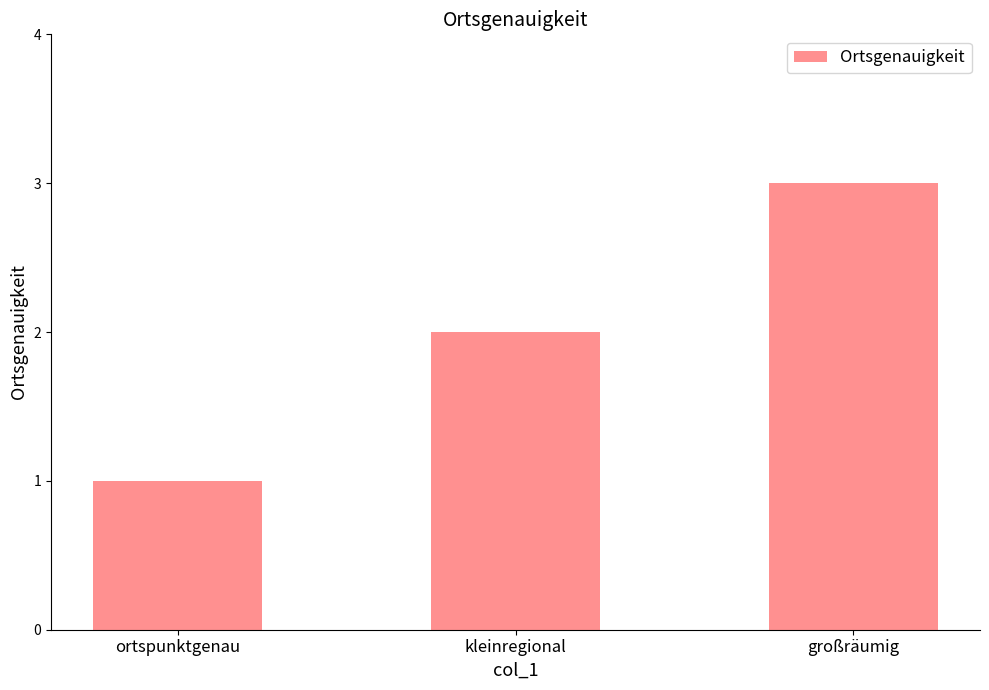

Rank the categories by value from highest to lowest.

großräumig, kleinregional, ortspunktgenau